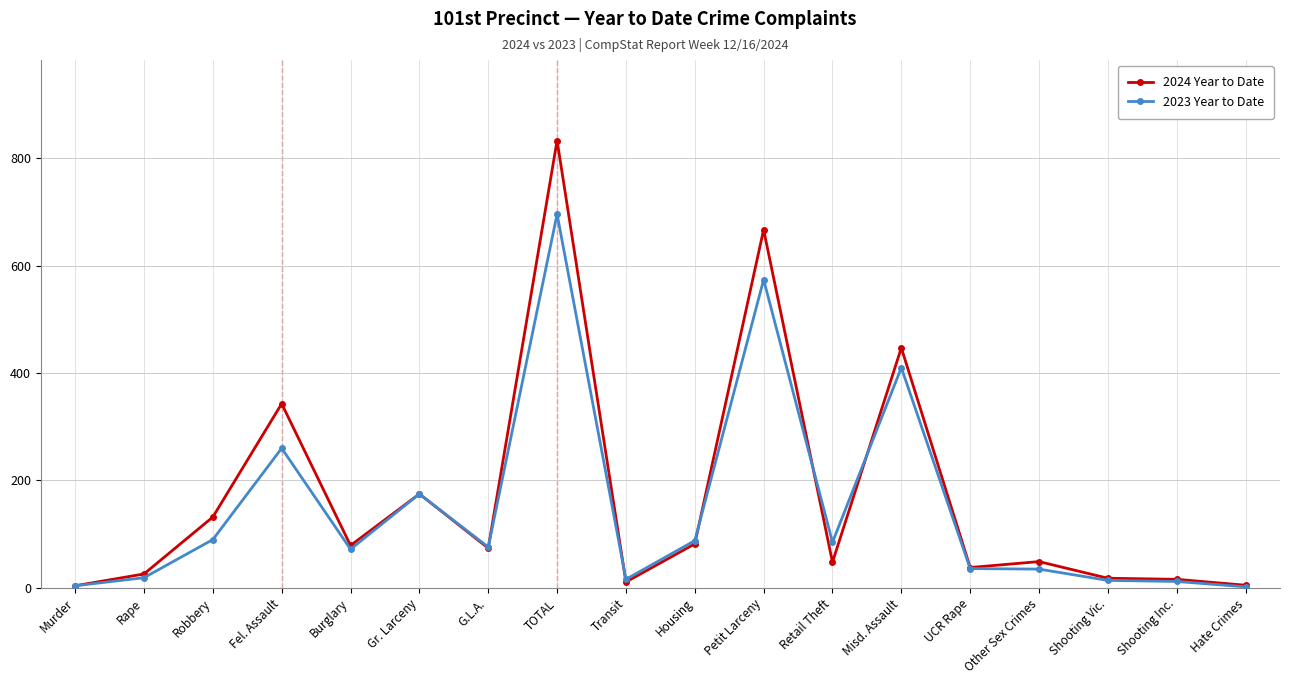

How many data points does each series have?

18